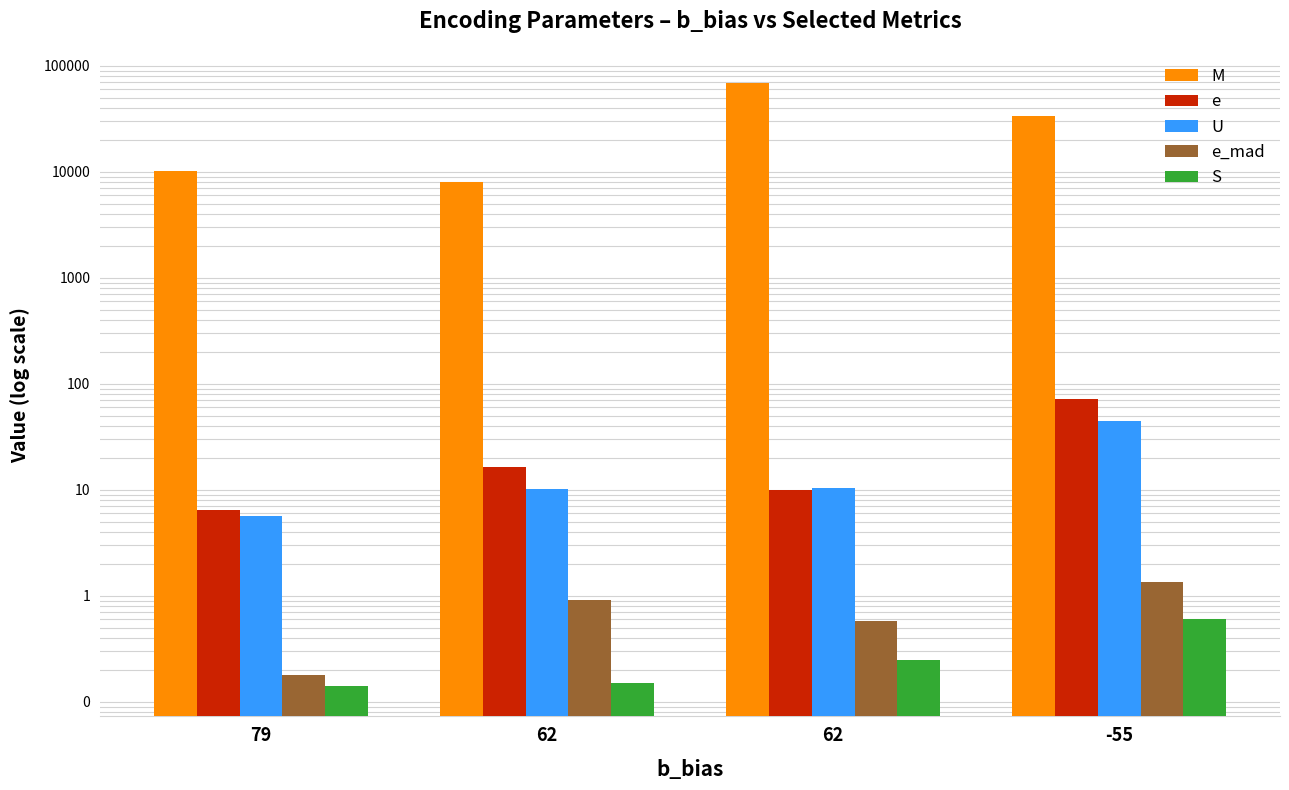

Which series changed the most between 79 and -55?

M